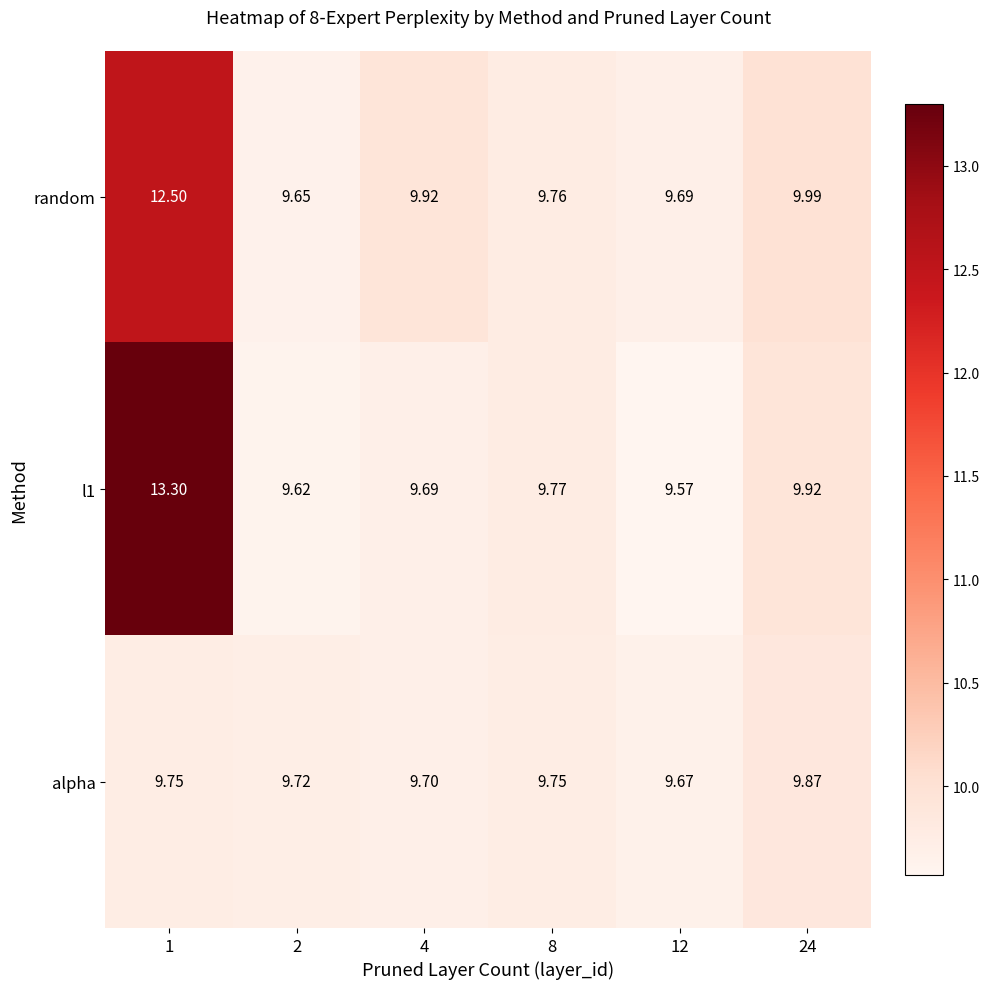

How many categories are shown in the chart?

6